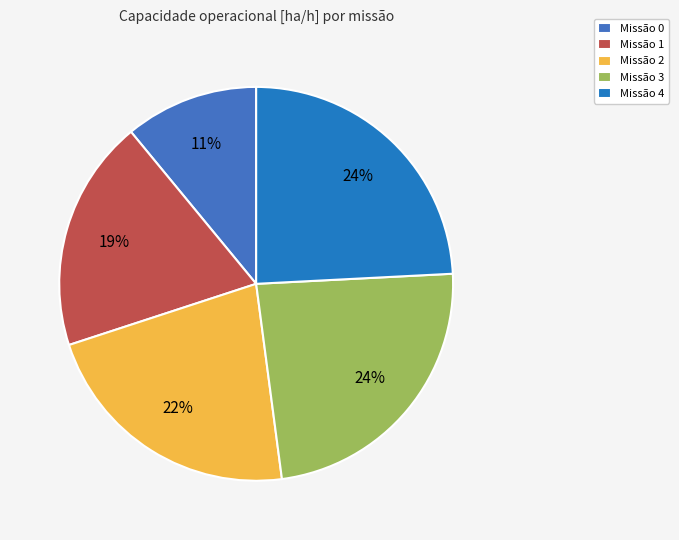

Is there a majority slice in this chart?

No